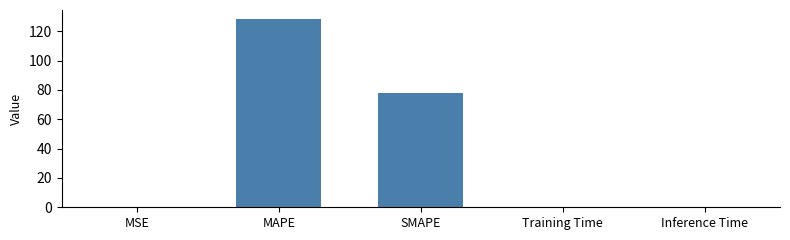

What is the approximate value at MAPE?

128.0